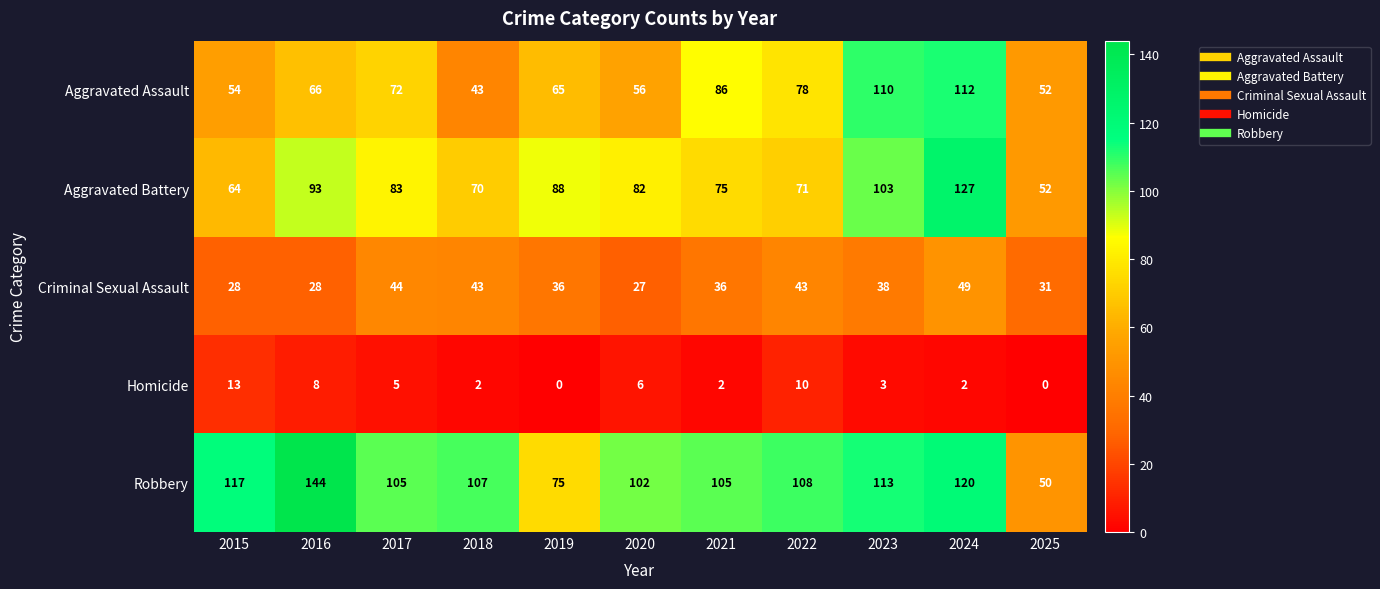

How many values in the Criminal Sexual Assault series are below 36?

4